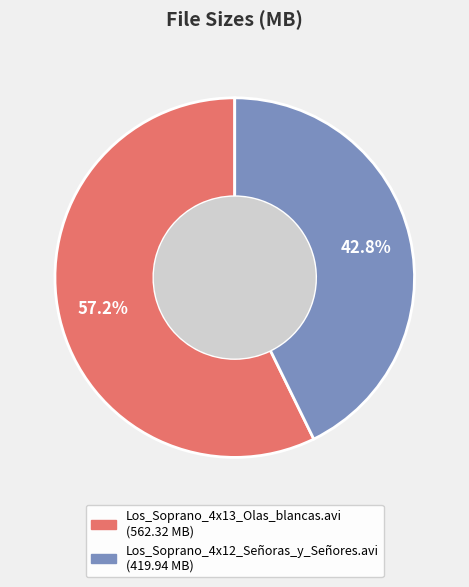

What is the largest slice in the pie chart?

Los_Soprano_4x13_Olas_blancas.avi